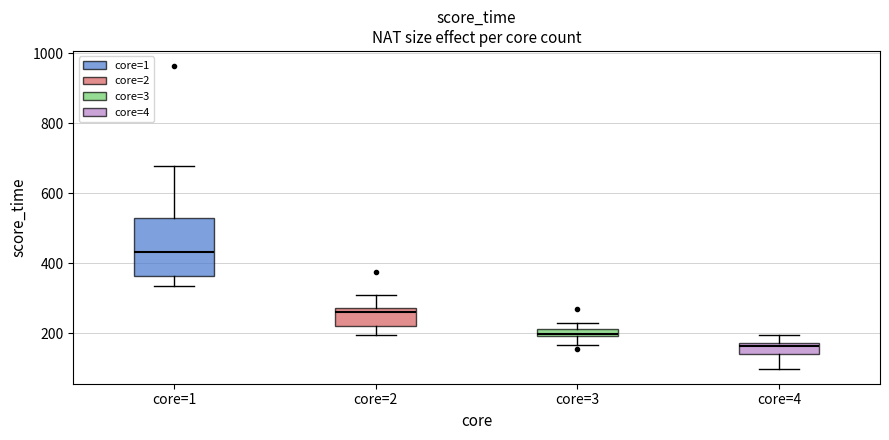

Which box is the tallest, from its lower edge to its upper edge?

core=1